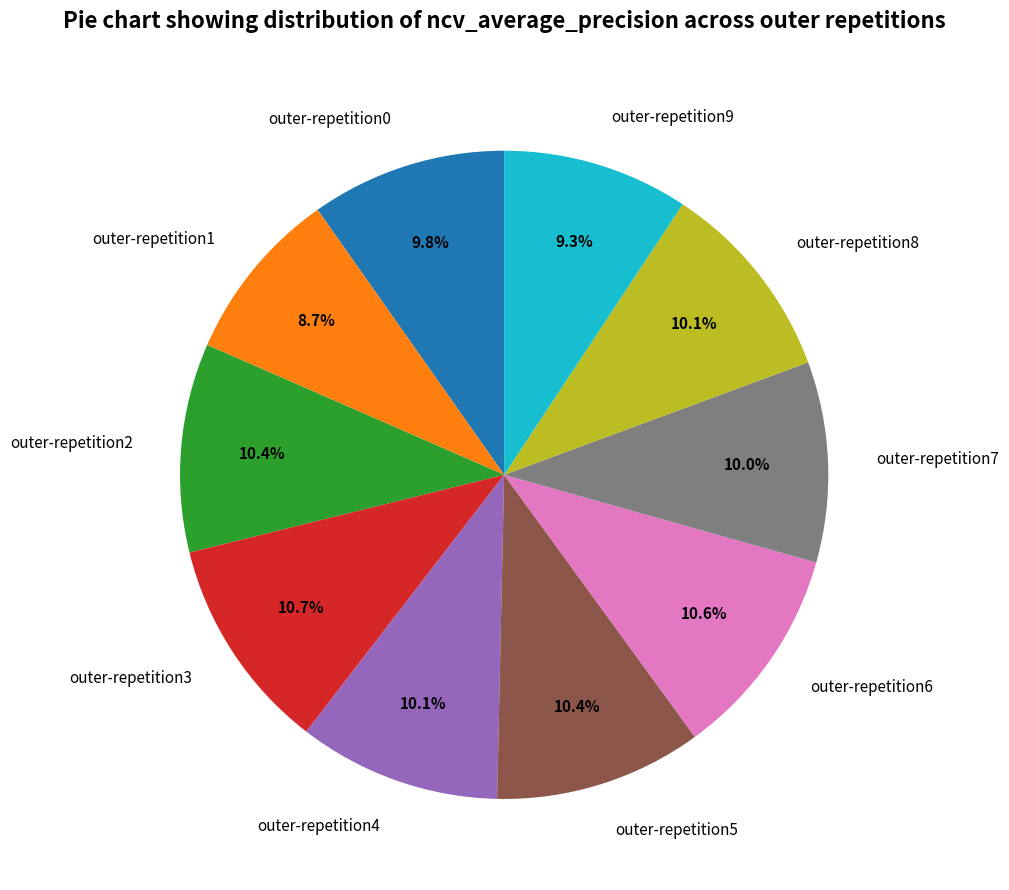

Is it true that outer-repetition0 is 10% of the pie?

True